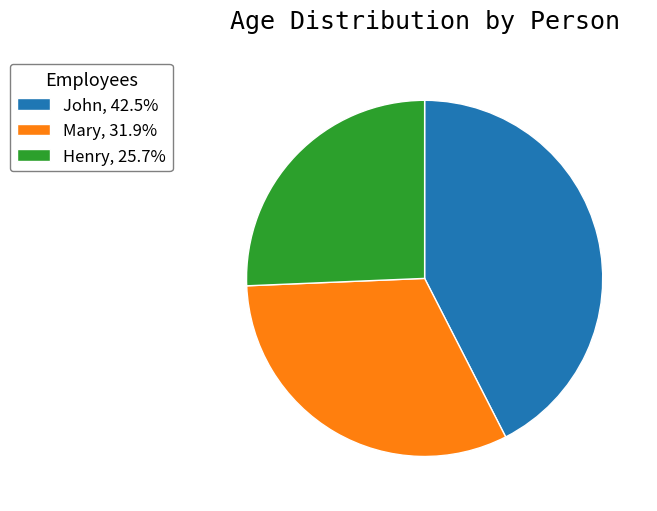

Is there a majority slice in this chart?

No